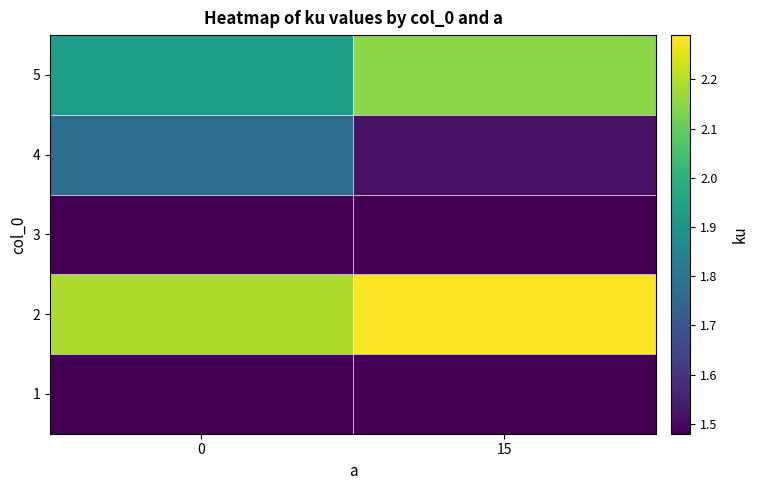

At how many categories does at least one series exceed 1?

2